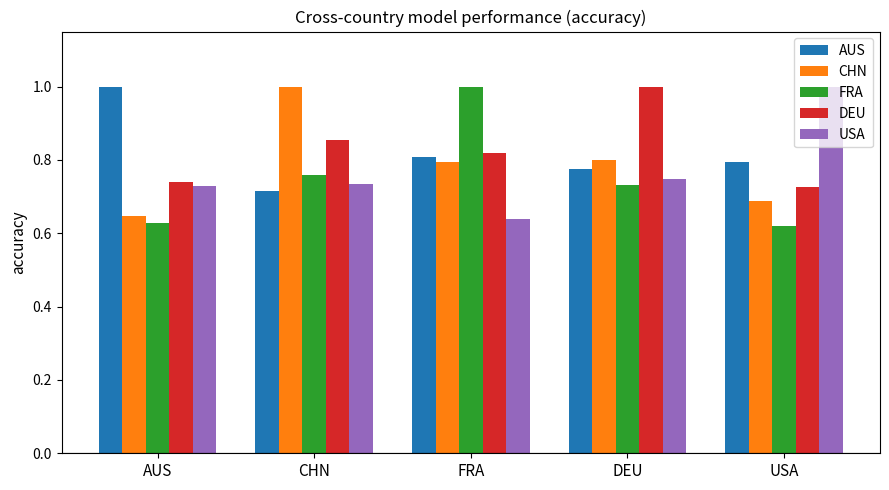

What is the sum of the USA values at FRA and USA?

1.6